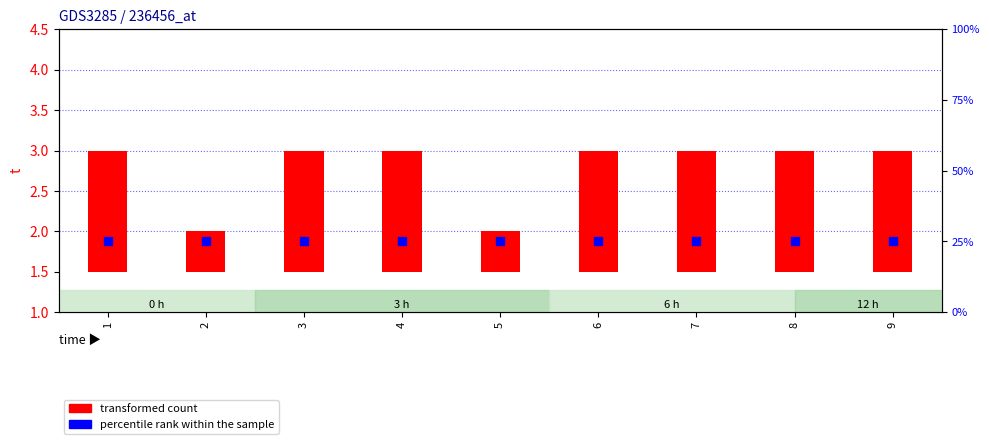

What are all the series names shown in the legend?

transformed count, percentile rank within the sample